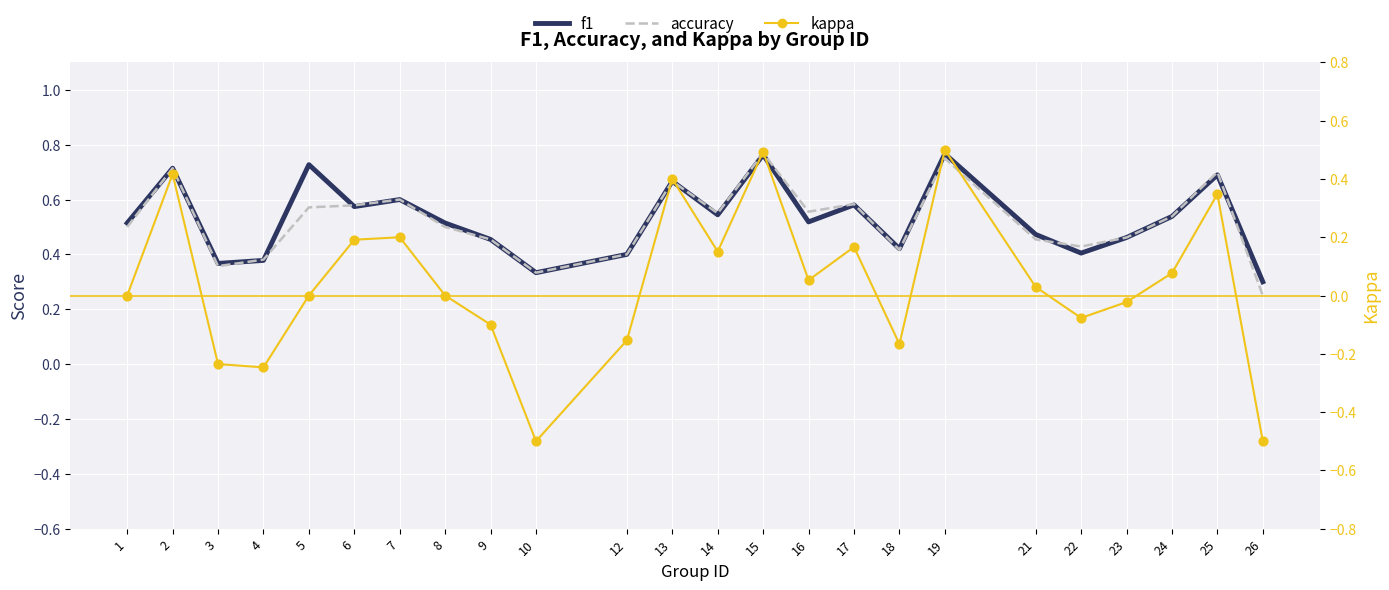

At how many categories does at least one series exceed 0?

24